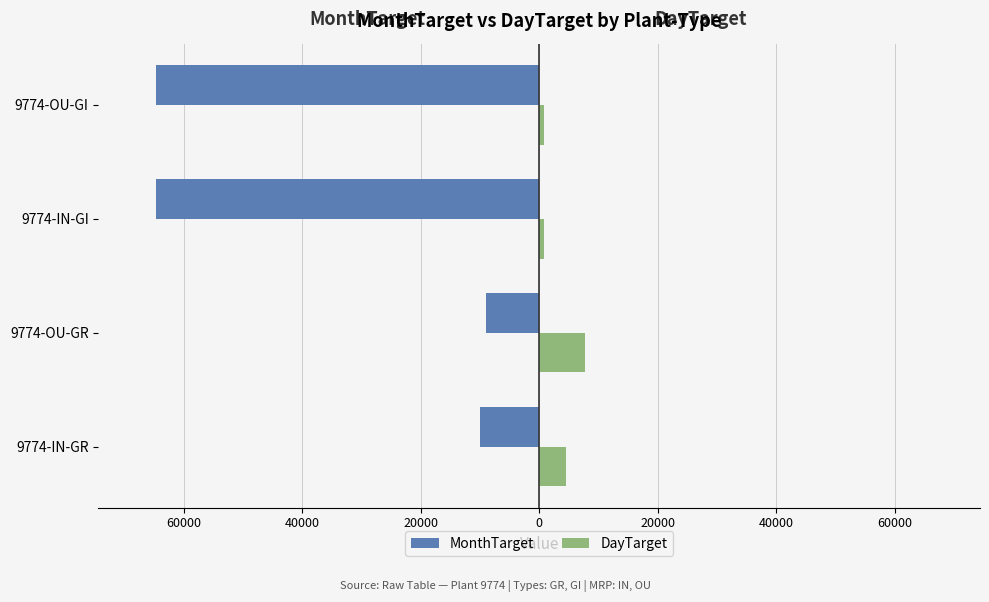

Reading left to right, list all the values displayed in this chart.

MonthTarget: -9999	-8888	-64671	-64671
DayTarget: 4444	7777	810	810